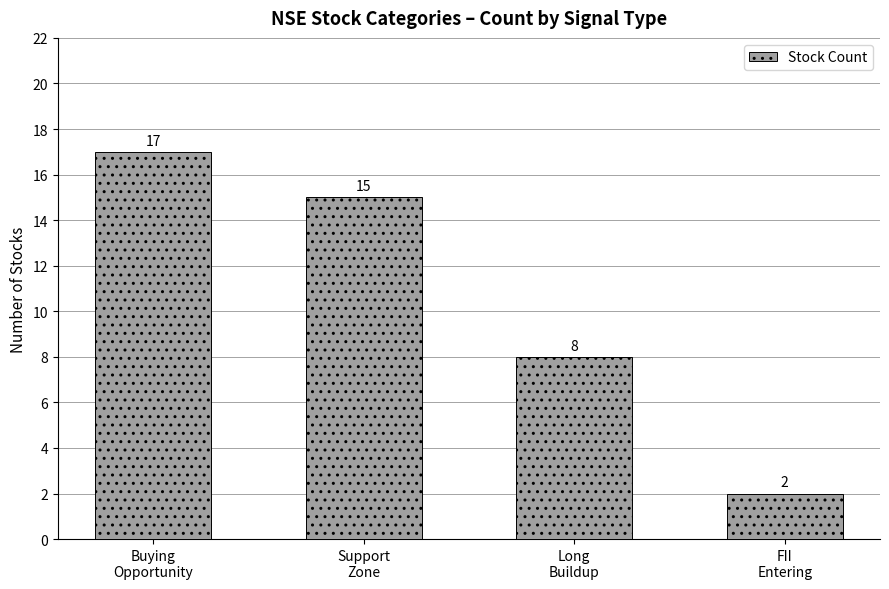

What is the maximum value shown in the chart?

17